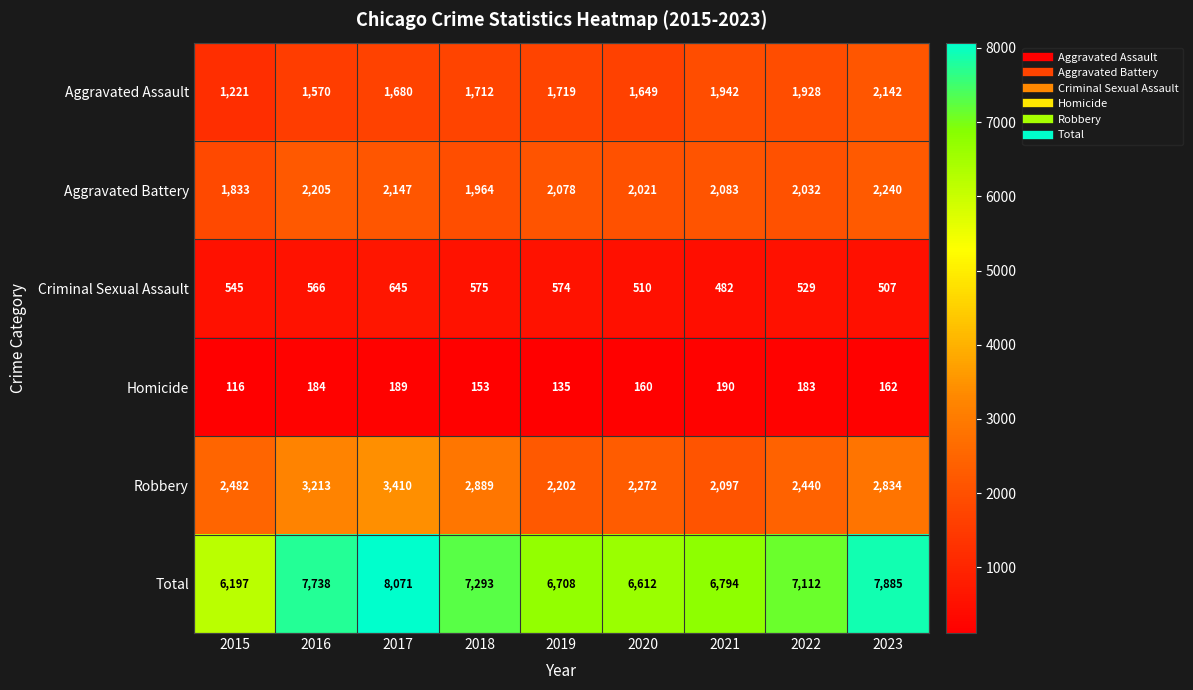

The Aggravated Battery series shows 1964 at 2018. True or false?

True